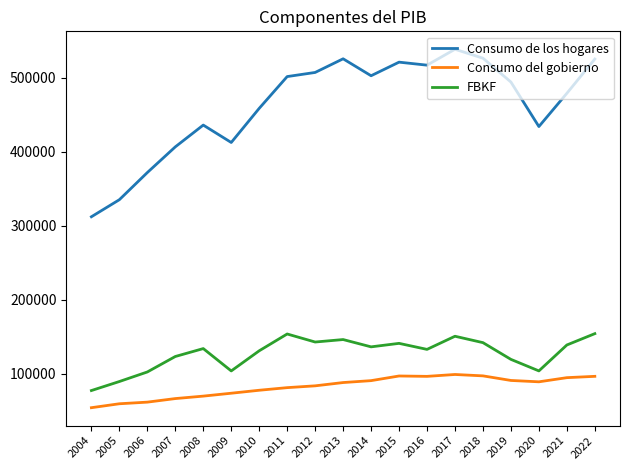

What is the average value of the Consumo del gobierno series?

82299.7